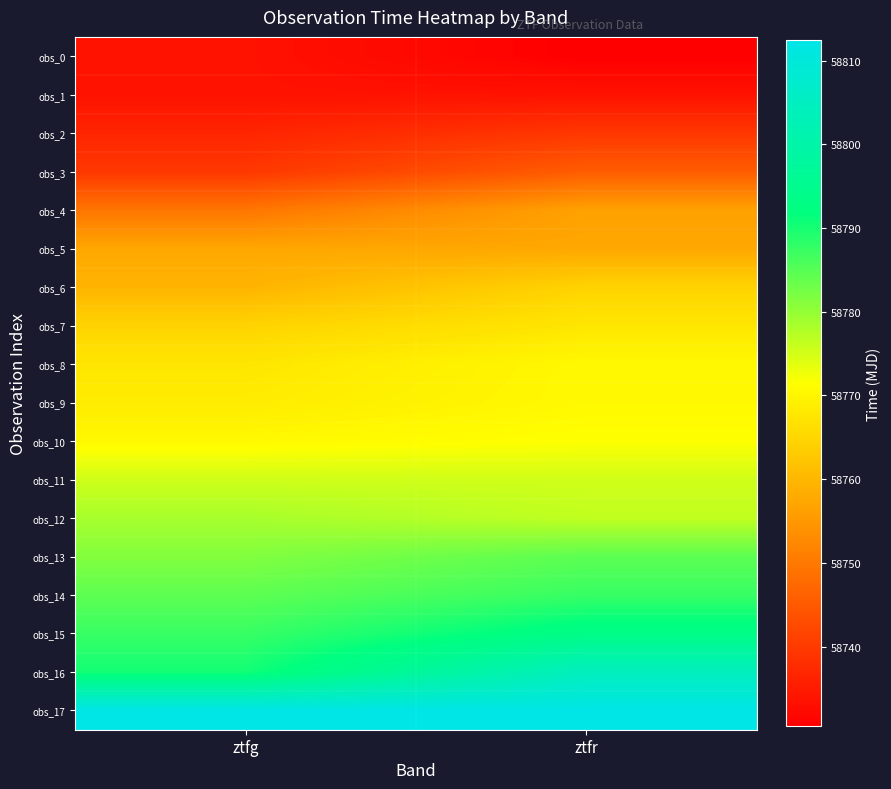

Rank the series at ztfr from highest to lowest value.

obs_17, obs_16, obs_15, obs_14, obs_13, obs_12, obs_11, obs_10, obs_9, obs_8, obs_7, obs_6, obs_5, obs_4, obs_3, obs_2, obs_1, obs_0